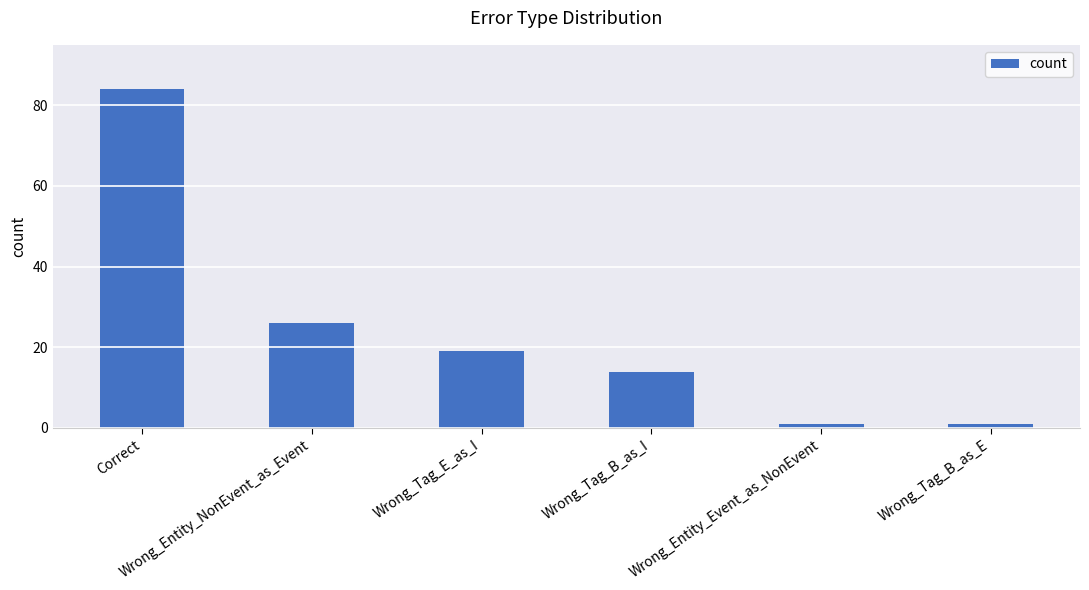

What is the greatest value displayed?

84